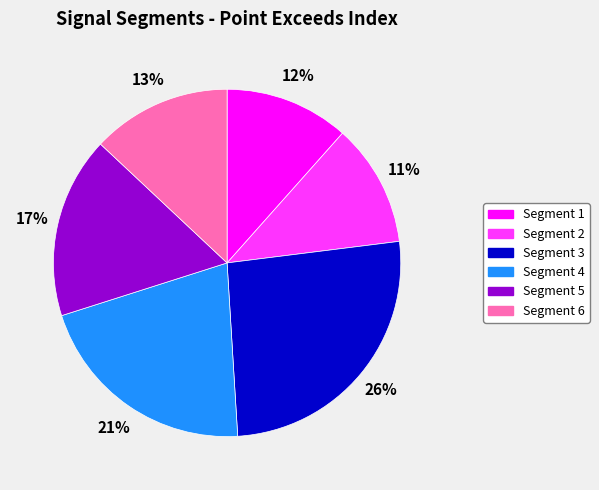

Count the number of slices in the pie.

6